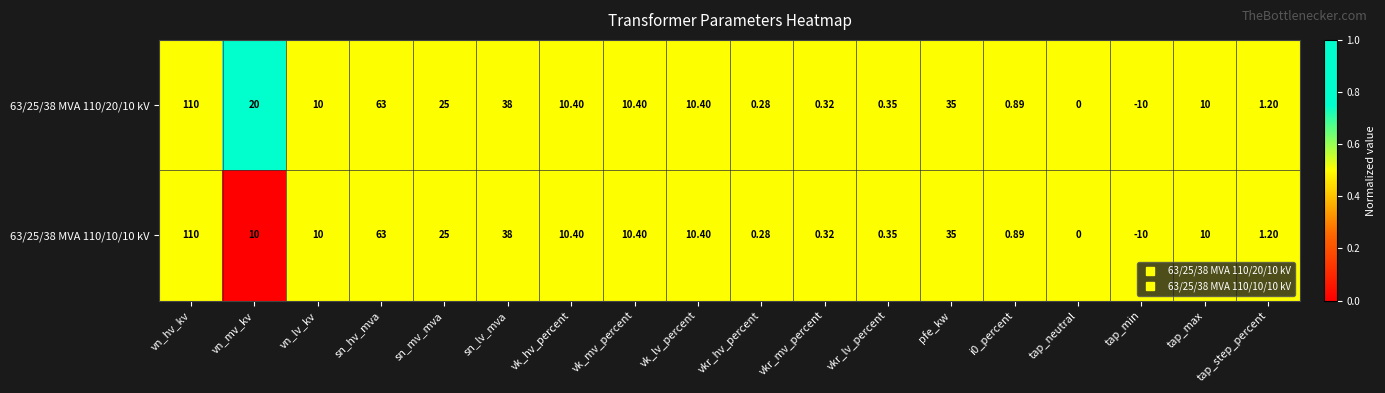

Which category has the highest value in the 63/25/38 MVA 110/10/10 kV series?

vn_hv_kv